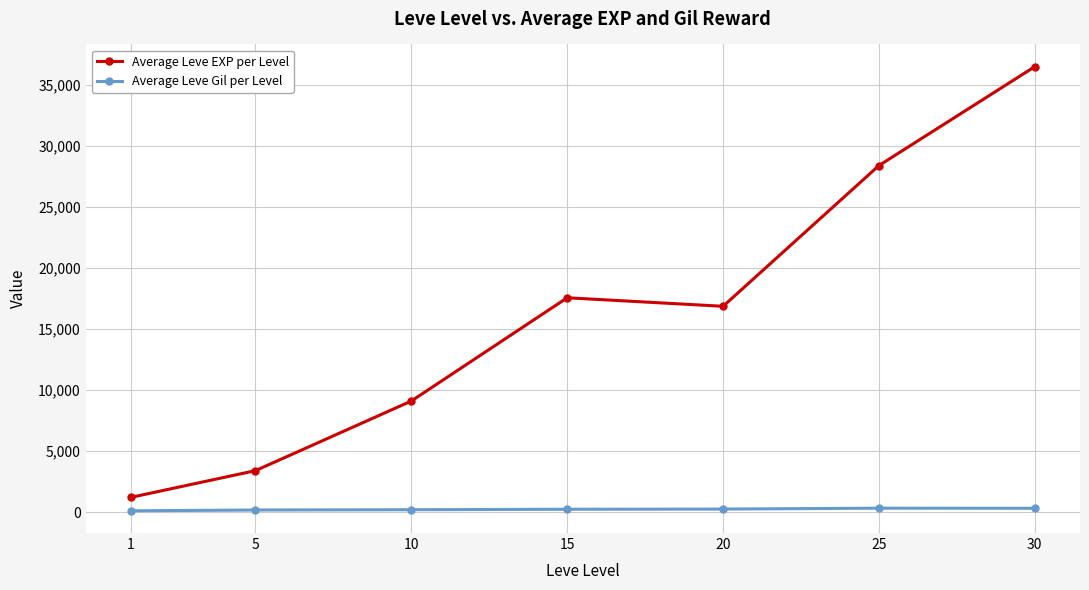

What is the sum of all Average Leve Gil per Level values?

1644.9